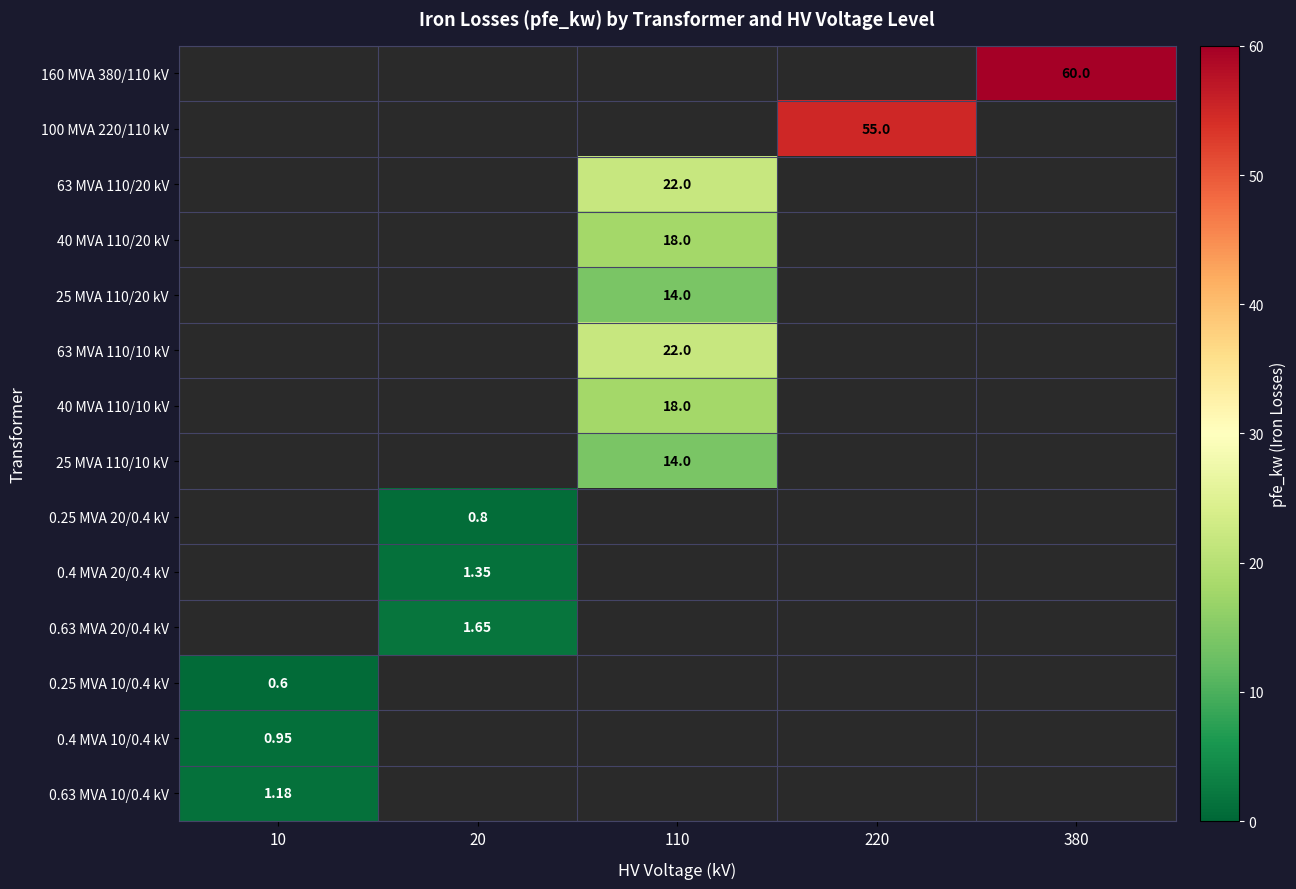

Where is 0.25 MVA 10/0.4 kV nearest to the value 0?

20